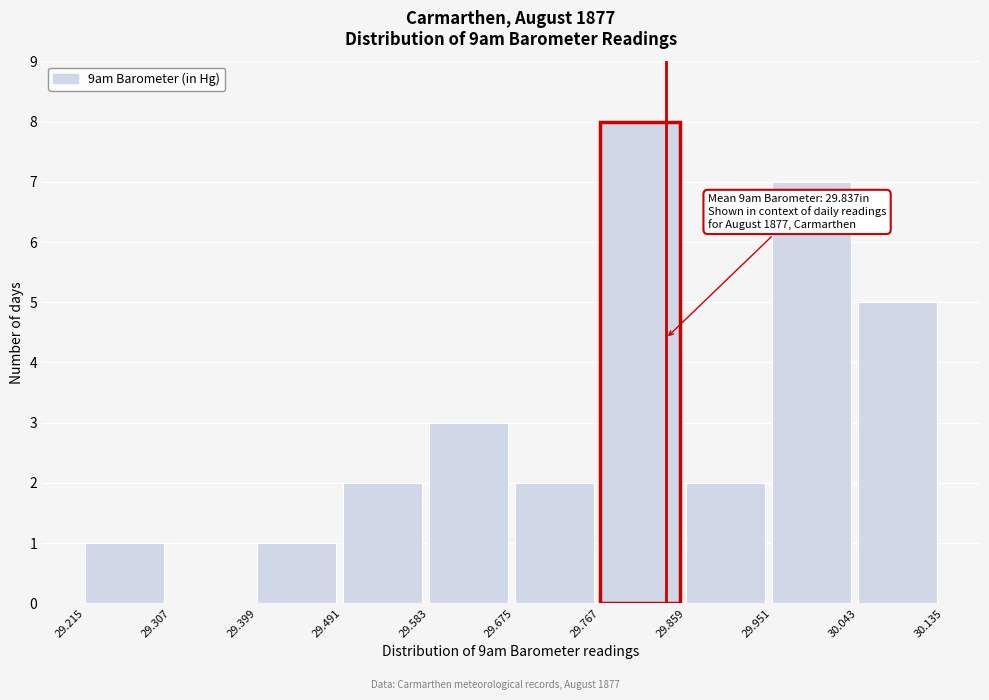

Which range on the x-axis has the tallest bar?

29.767 to 29.859